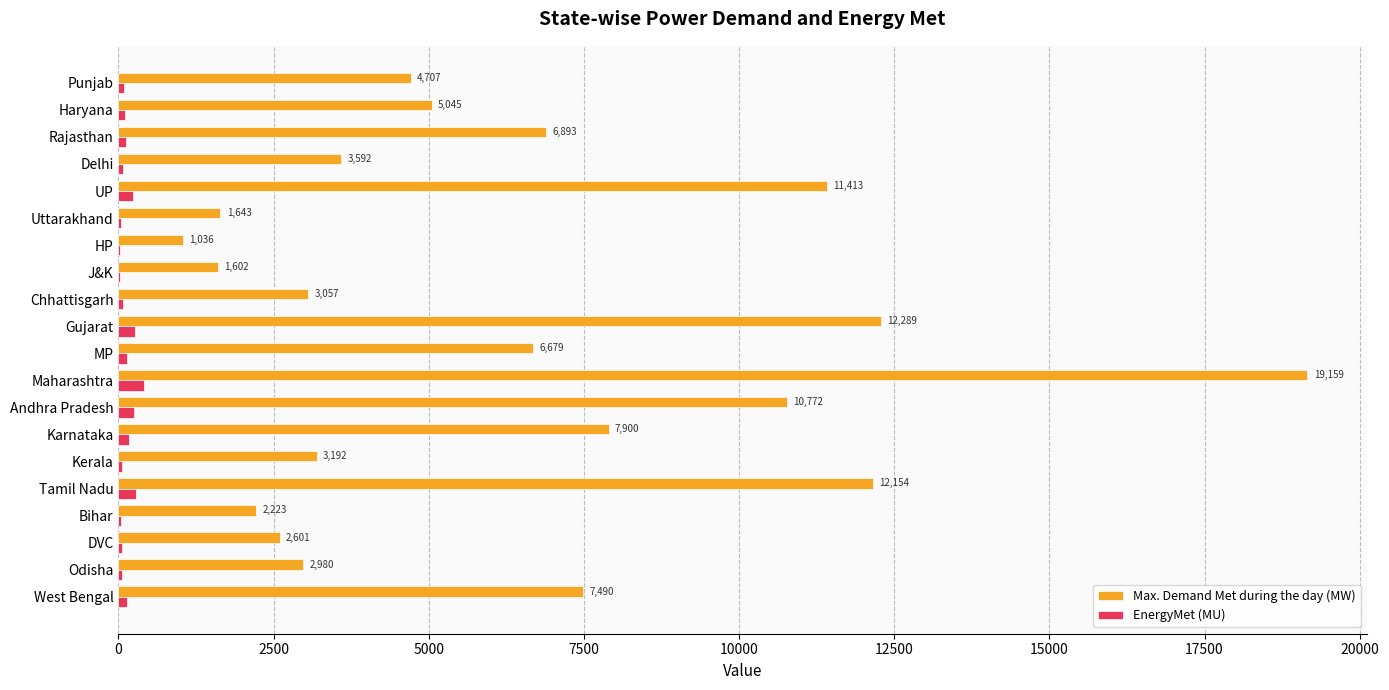

Is the value of Max. Demand Met during the day (MW) at MP greater than the value of EnergyMet (MU) at Kerala?

Yes